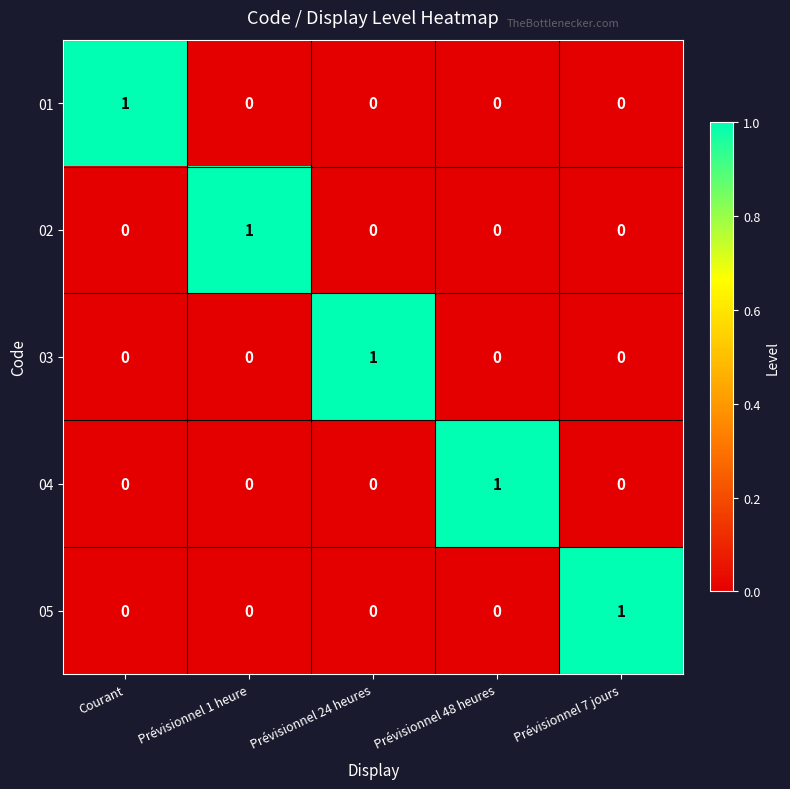

True or false: 01 has a value of 0 at Prévisionnel 24 heures.

True